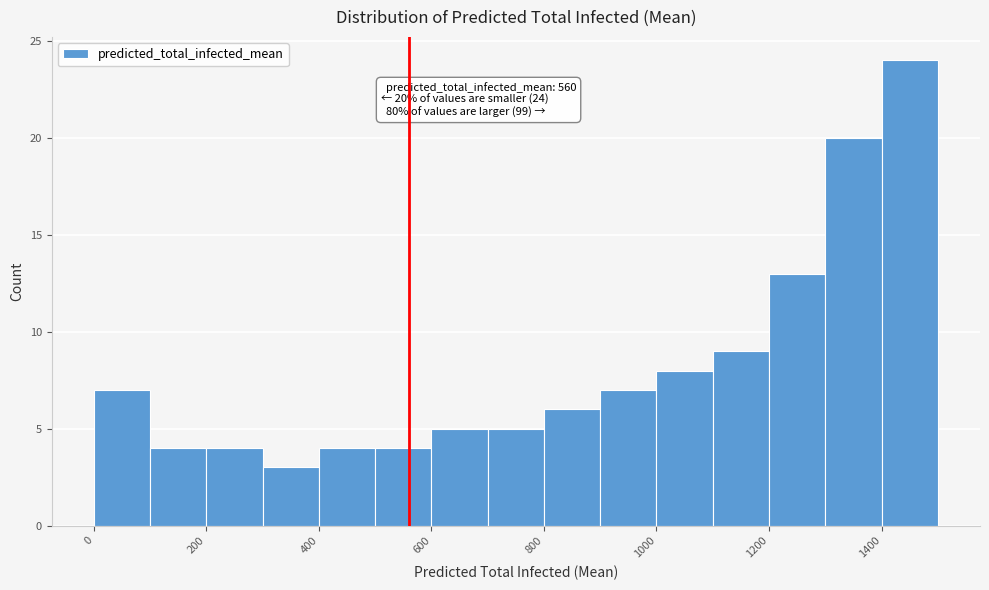

Over which range of the x-axis is the bar tallest?

1400 to 1500